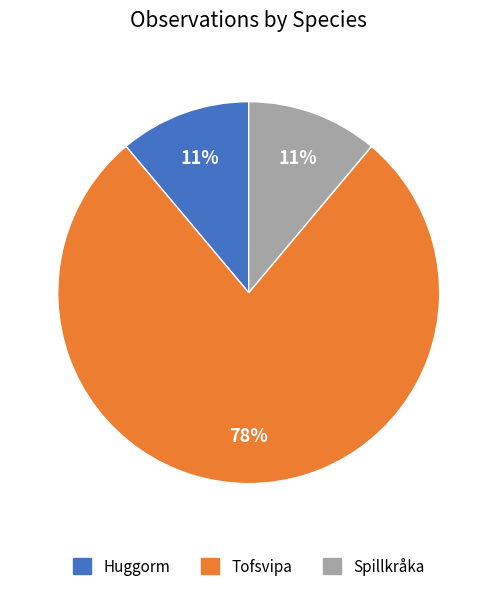

To the nearest percent, what is the difference between the largest and smallest slice percentages?

67%